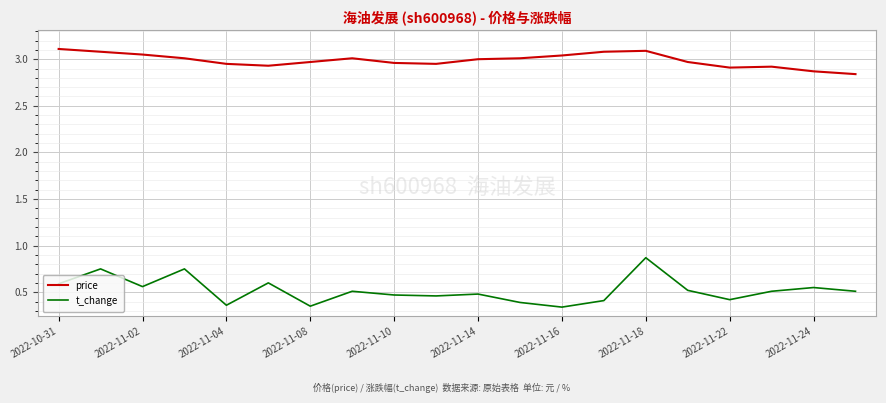

List the series in order of their peak value, lowest first.

t_change, price